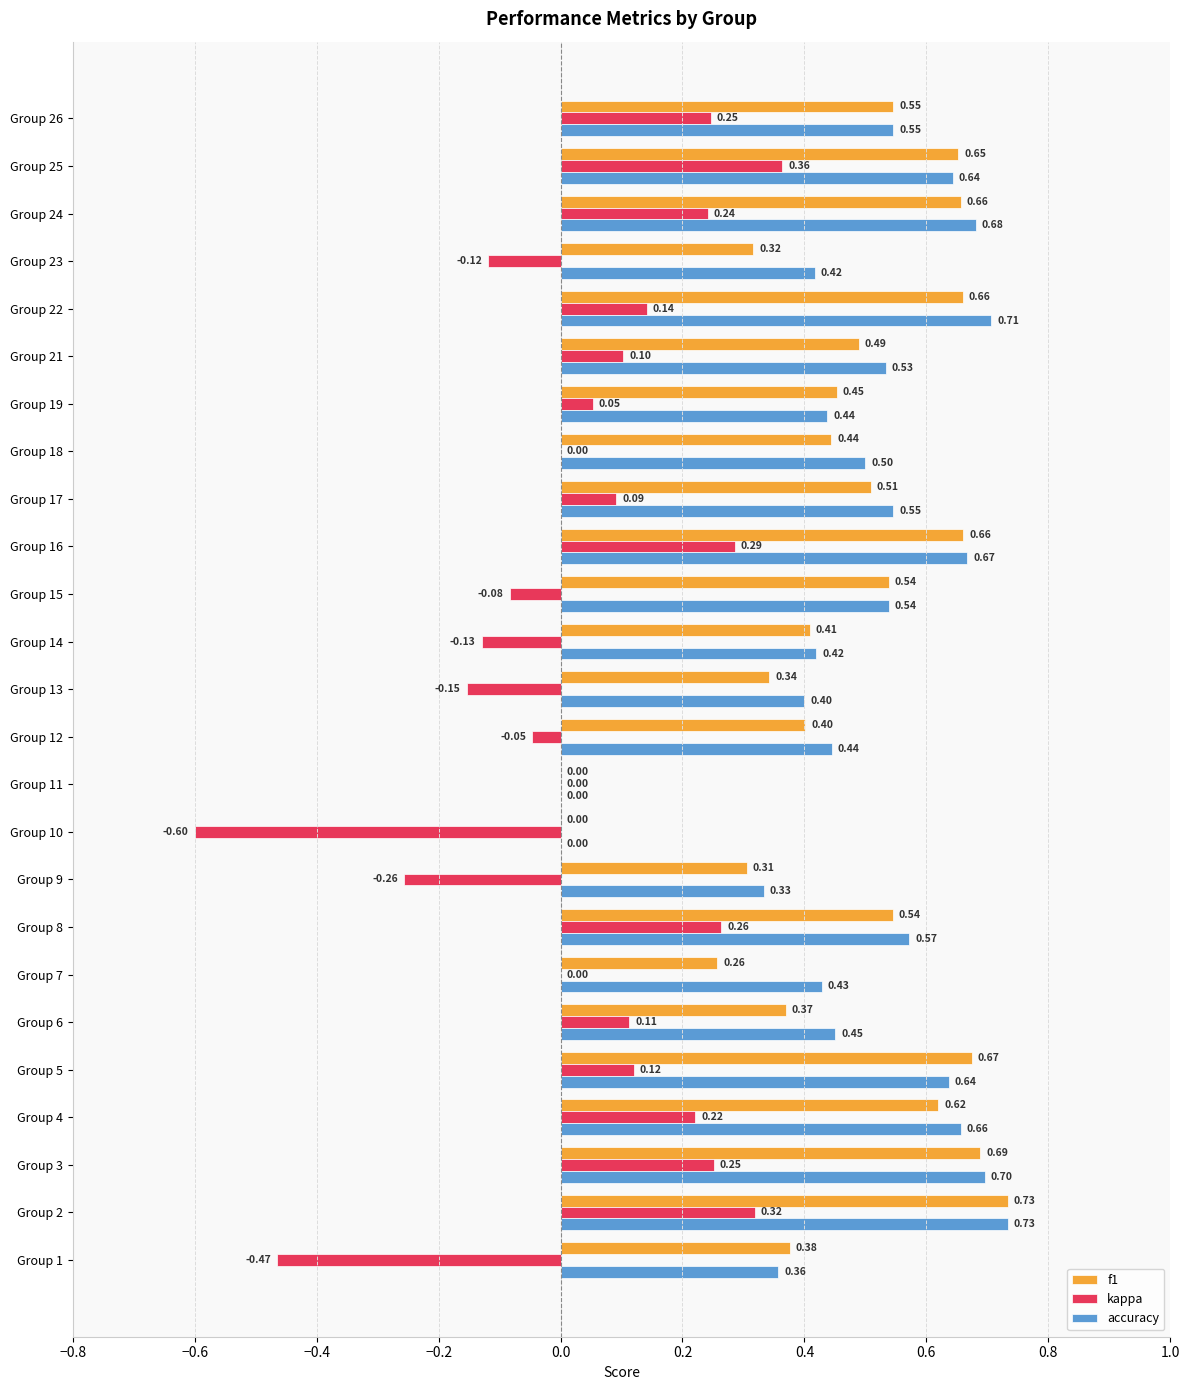

Which series changed the most between Group 3 and Group 17?

f1